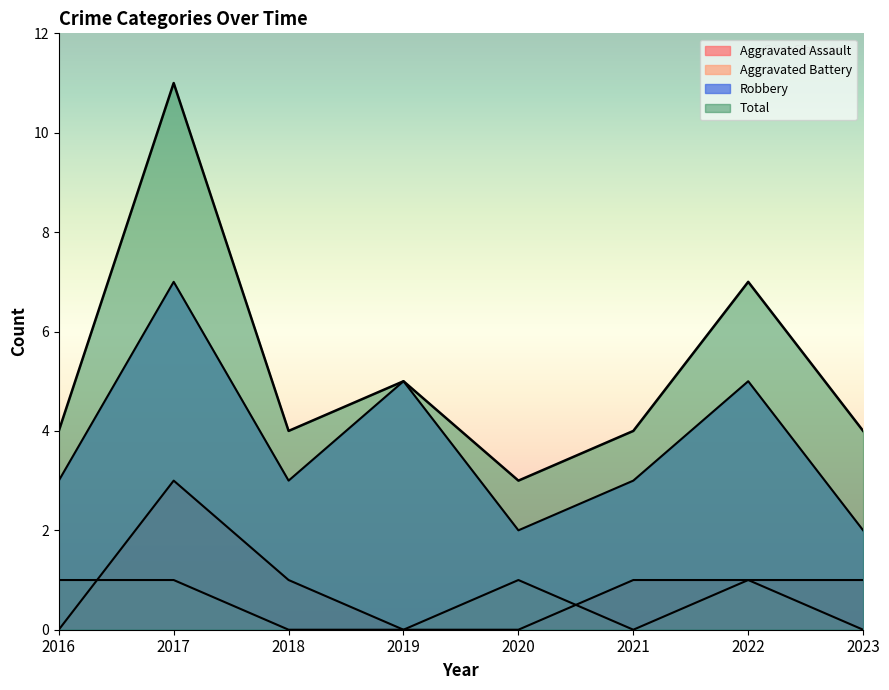

True or false: Robbery and Aggravated Assault intersect in this chart.

False